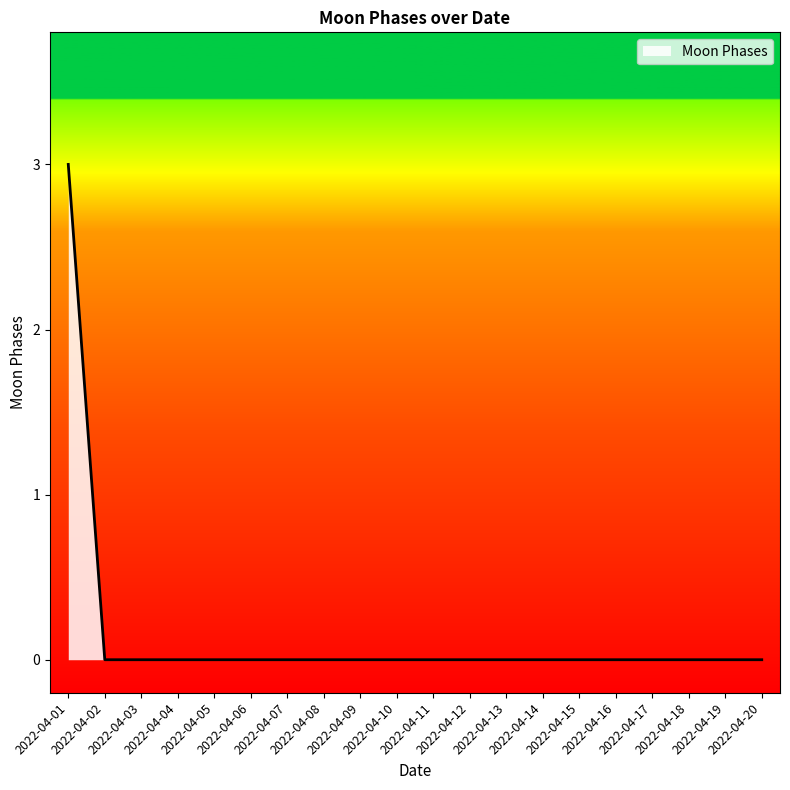

What is the maximum value shown in the chart?

3